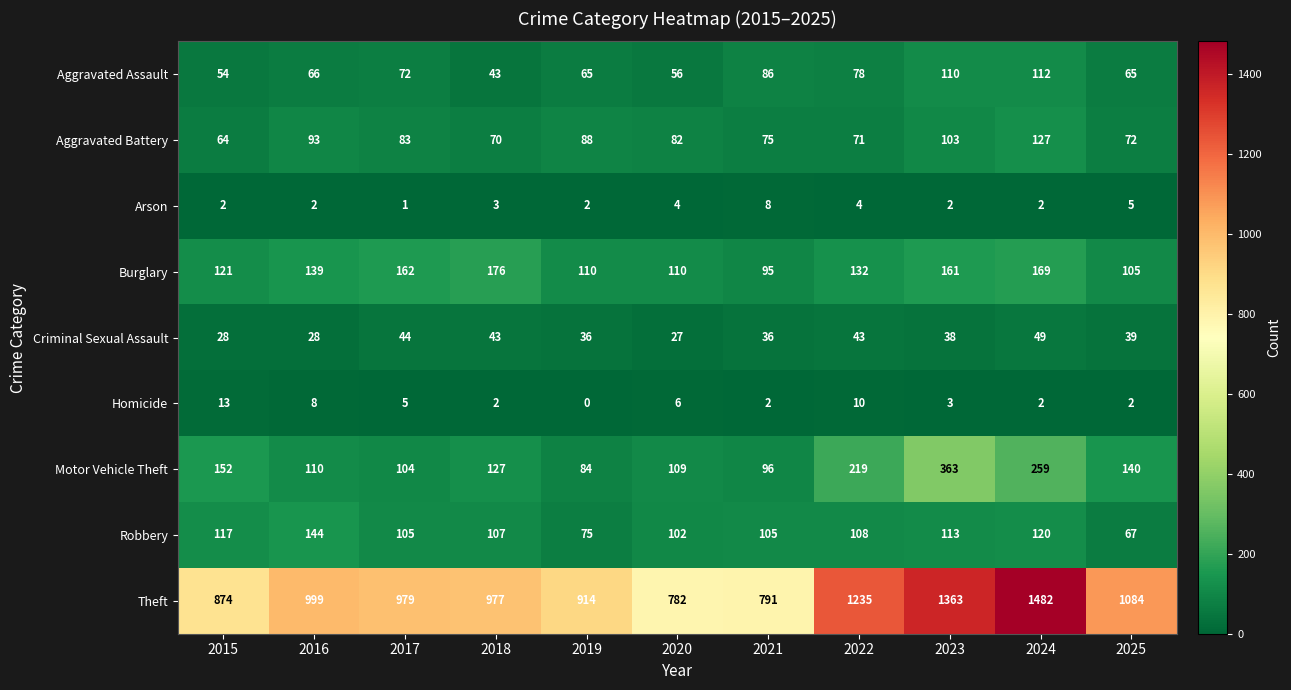

At which label is Homicide closest to 6?

2020